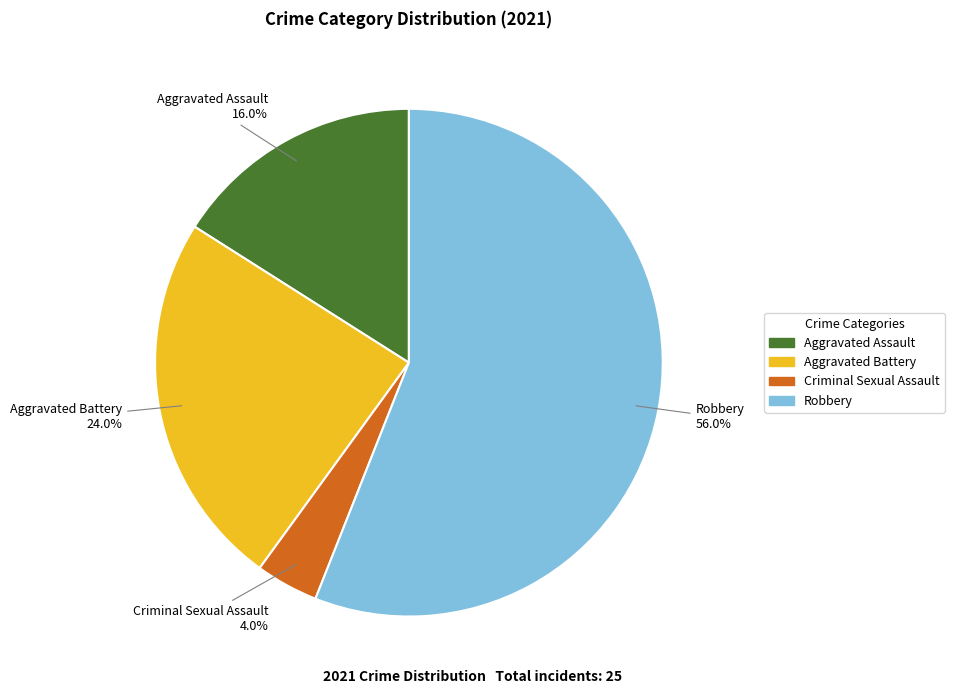

To the nearest percent, what portion does Aggravated Battery represent?

24%